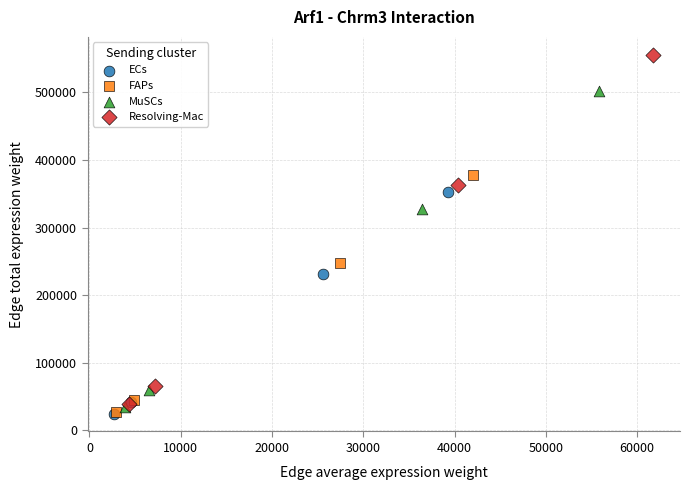

Which series has the widest spread of Y values?

Resolving-Mac